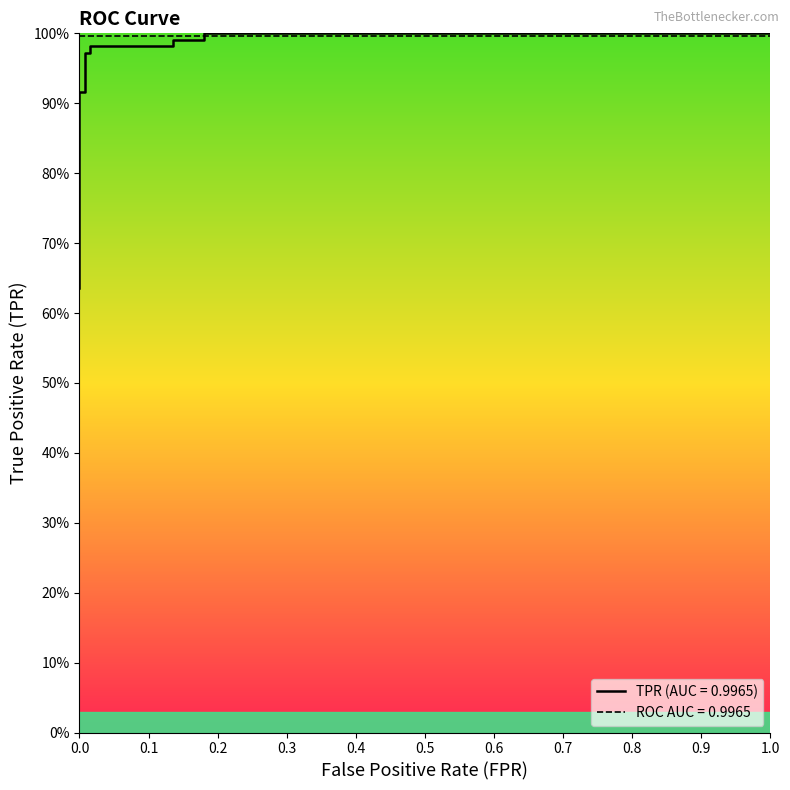

Reading right to left, transcribe all the data shown in this chart.

1.0	1.0	1.0	1.0	1.0	1.0	1.0	1.0	0.9	0.9	0.7	0.7	0.7	0.6